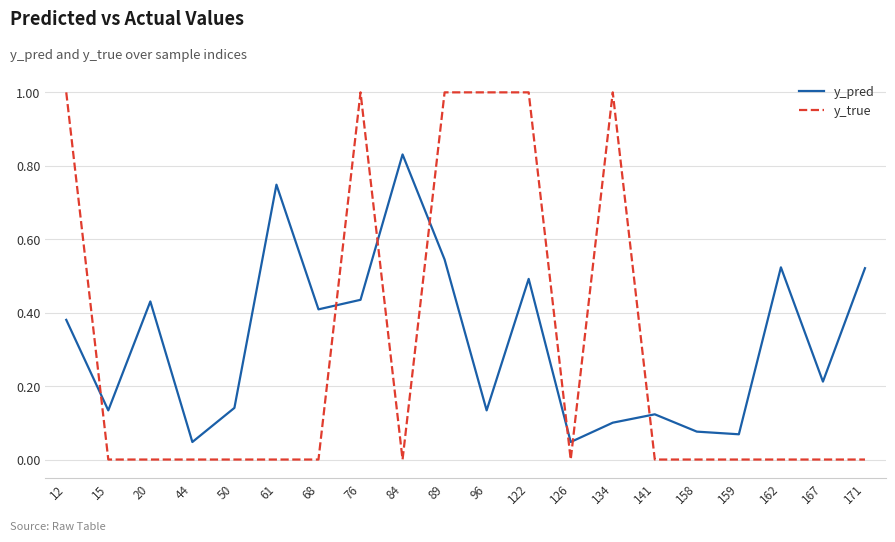

What is the approximate value of y_true at 76?

1.0